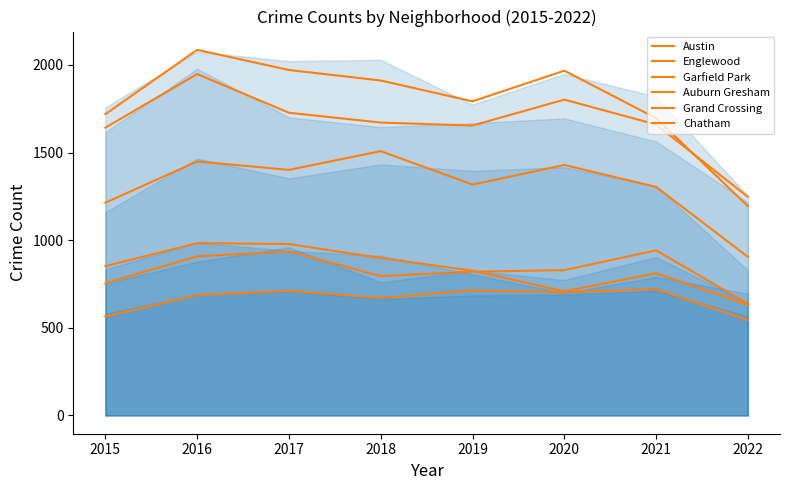

True or false: Austin and Garfield Park intersect in this chart.

False